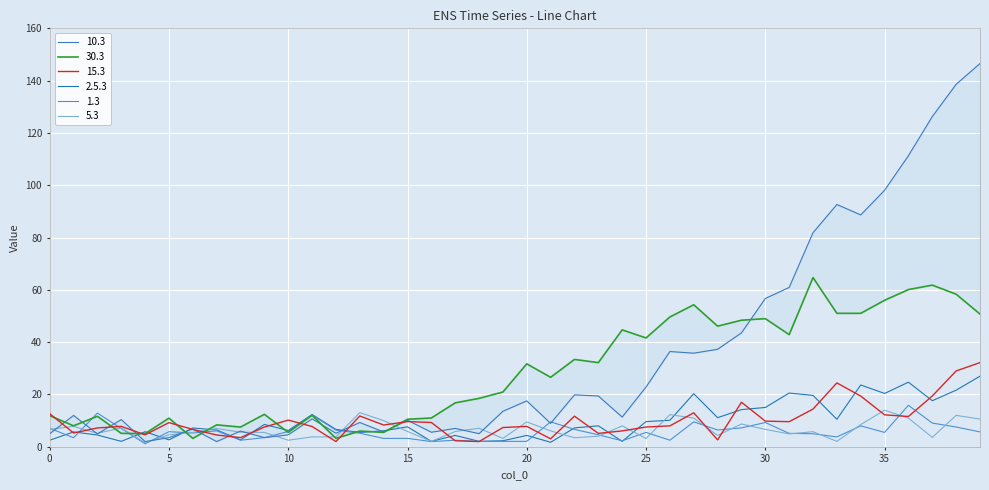

Is it true that 15.3 equals 7.2 at 37?

False